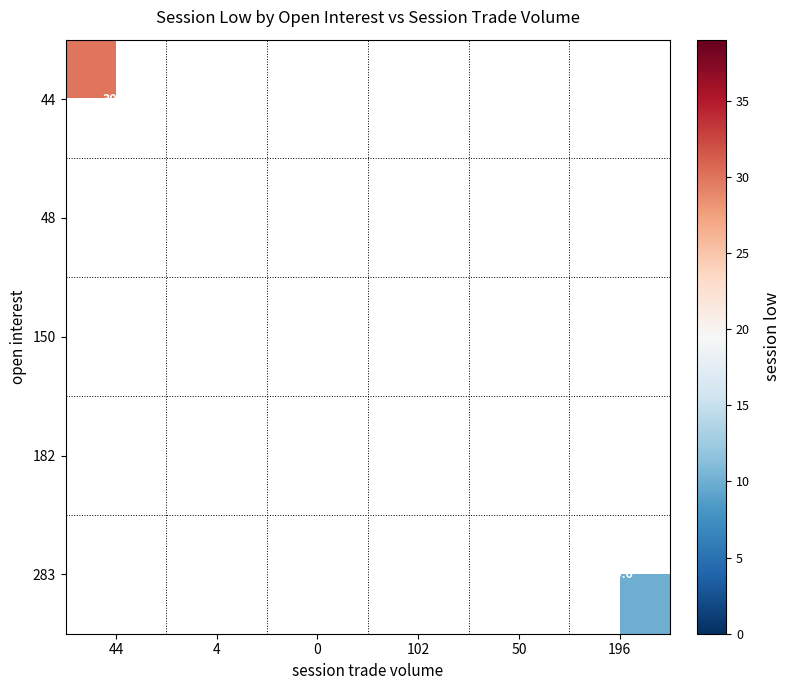

True or false: 48 has a value of 39.0 at 102.

True